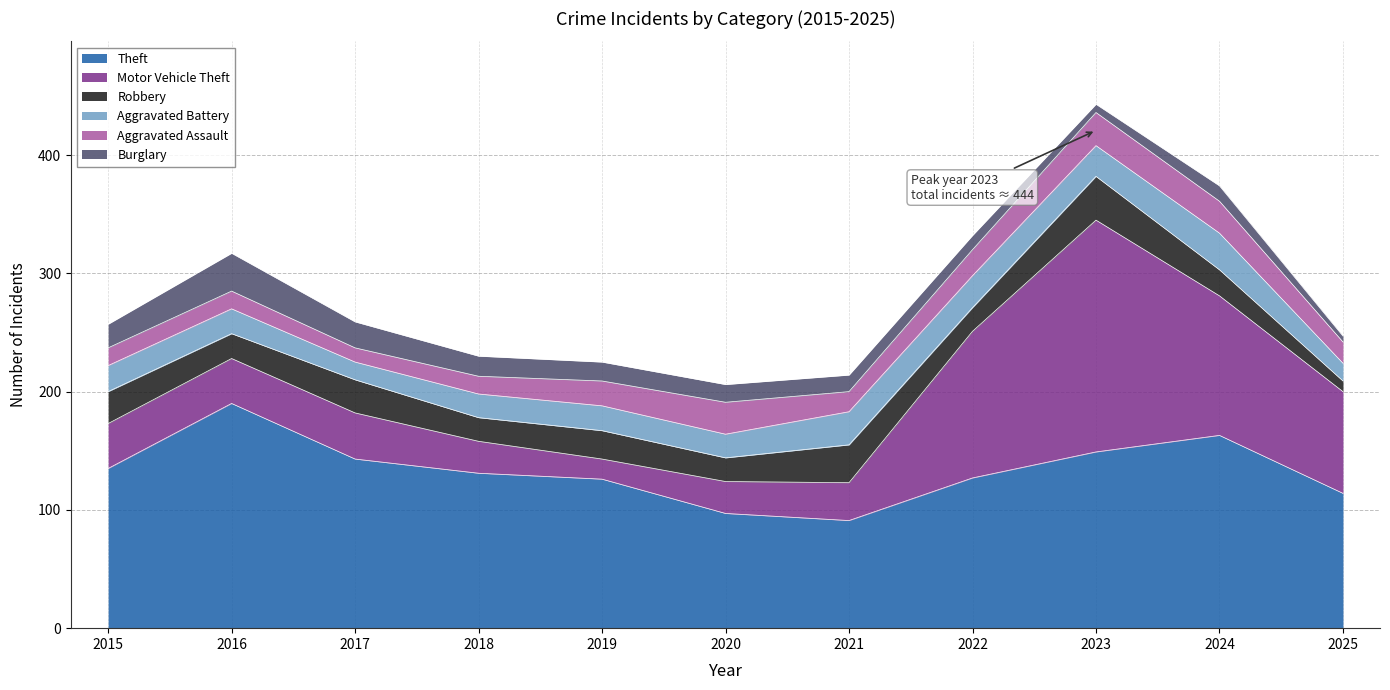

How many lines are shown in the chart?

6